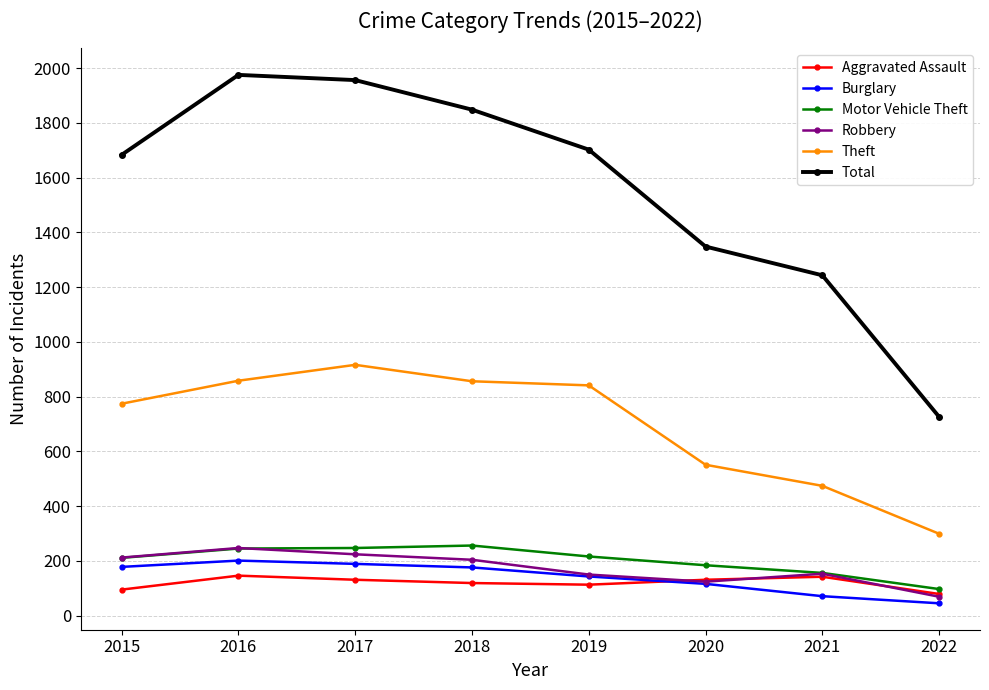

What is the smallest value displayed?

45